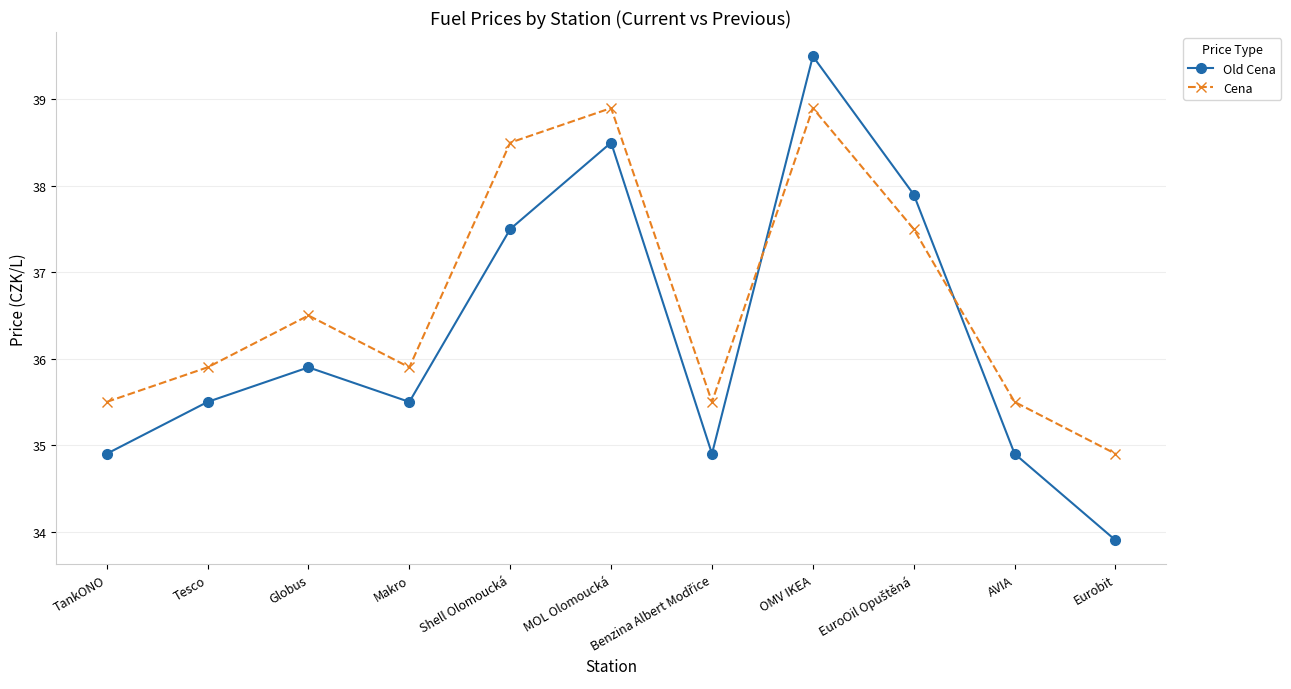

How many series are shown in this chart?

2